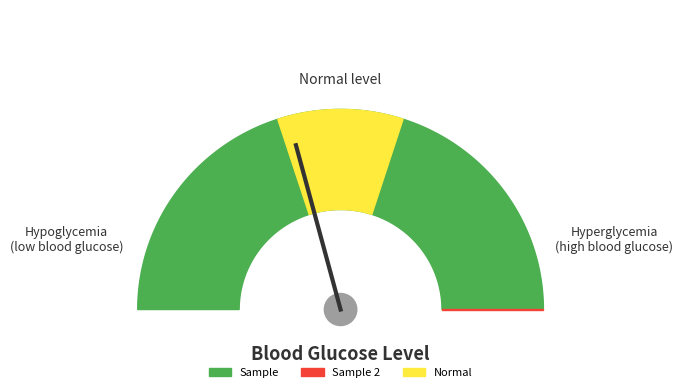

What is the change in value from Sample to Sample 2?

-27008805592